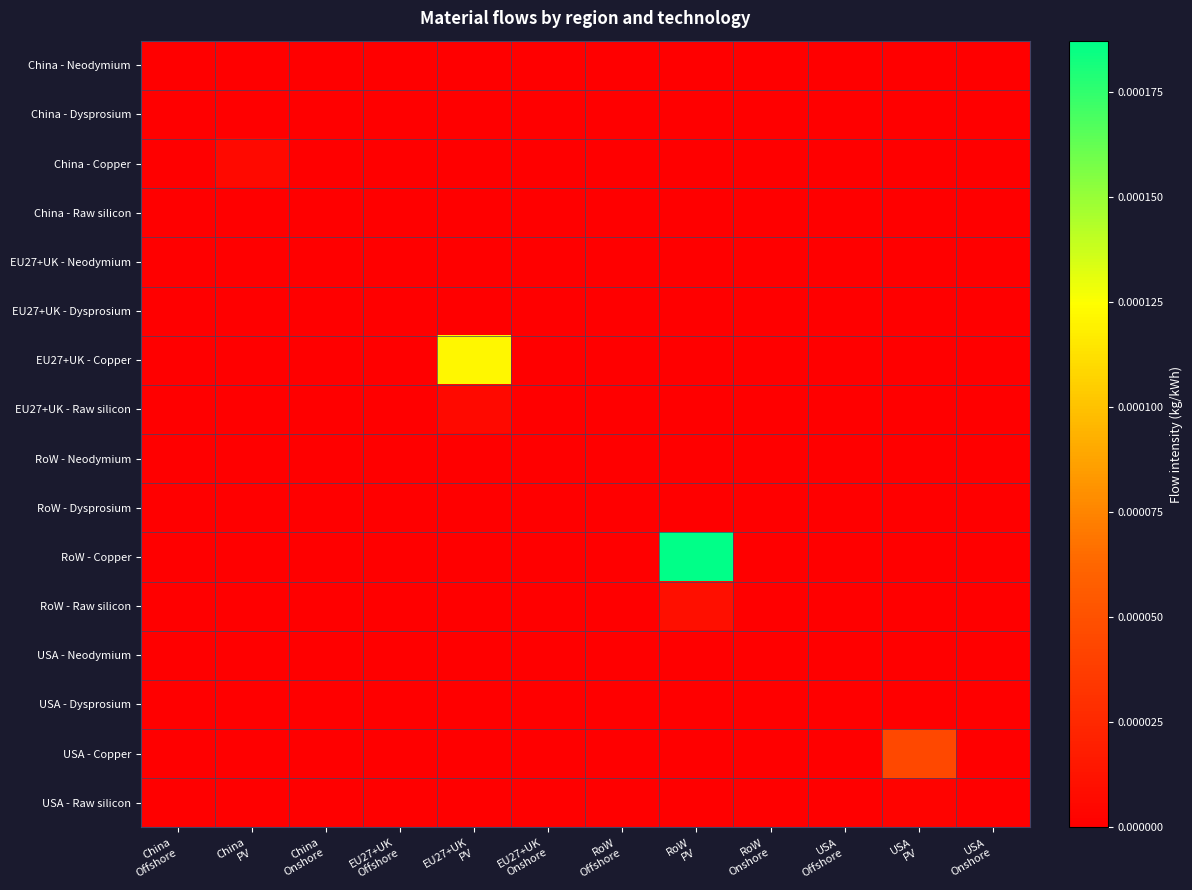

Reading right to left, what are all the values shown in this chart?

China - Neodymium: USA
Onshore=0.0	USA
PV=0.0	USA
Offshore=0.0	RoW
Onshore=0.0	RoW
PV=0.0	RoW
Offshore=0.0	EU27+UK
Onshore=0.0	EU27+UK
PV=0.0	EU27+UK
Offshore=0.0	China
Onshore=0.0	China
PV=0.0	China
Offshore=0.0
China - Dysprosium: USA
Onshore=0.0	USA
PV=0.0	USA
Offshore=0.0	RoW
Onshore=0.0	RoW
PV=0.0	RoW
Offshore=0.0	EU27+UK
Onshore=0.0	EU27+UK
PV=0.0	EU27+UK
Offshore=0.0	China
Onshore=0.0	China
PV=0.0	China
Offshore=0.0
China - Copper: USA
Onshore=0.0	USA
PV=0.0	USA
Offshore=0.0	RoW
Onshore=0.0	RoW
PV=0.0	RoW
Offshore=0.0	EU27+UK
Onshore=0.0	EU27+UK
PV=0.0	EU27+UK
Offshore=0.0	China
Onshore=0.0	China
PV=0.0	China
Offshore=0.0
China - Raw silicon: USA
Onshore=0.0	USA
PV=0.0	USA
Offshore=0.0	RoW
Onshore=0.0	RoW
PV=0.0	RoW
Offshore=0.0	EU27+UK
Onshore=0.0	EU27+UK
PV=0.0	EU27+UK
Offshore=0.0	China
Onshore=0.0	China
PV=0.0	China
Offshore=0.0
EU27+UK - Neodymium: USA
Onshore=0.0	USA
PV=0.0	USA
Offshore=0.0	RoW
Onshore=0.0	RoW
PV=0.0	RoW
Offshore=0.0	EU27+UK
Onshore=0.0	EU27+UK
PV=0.0	EU27+UK
Offshore=0.0	China
Onshore=0.0	China
PV=0.0	China
Offshore=0.0
EU27+UK - Dysprosium: USA
Onshore=0.0	USA
PV=0.0	USA
Offshore=0.0	RoW
Onshore=0.0	RoW
PV=0.0	RoW
Offshore=0.0	EU27+UK
Onshore=0.0	EU27+UK
PV=0.0	EU27+UK
Offshore=0.0	China
Onshore=0.0	China
PV=0.0	China
Offshore=0.0
EU27+UK - Copper: USA
Onshore=0.0	USA
PV=0.0	USA
Offshore=0.0	RoW
Onshore=0.0	RoW
PV=0.0	RoW
Offshore=0.0	EU27+UK
Onshore=0.0	EU27+UK
PV=0.0	EU27+UK
Offshore=0.0	China
Onshore=0.0	China
PV=0.0	China
Offshore=0.0
EU27+UK - Raw silicon: USA
Onshore=0.0	USA
PV=0.0	USA
Offshore=0.0	RoW
Onshore=0.0	RoW
PV=0.0	RoW
Offshore=0.0	EU27+UK
Onshore=0.0	EU27+UK
PV=0.0	EU27+UK
Offshore=0.0	China
Onshore=0.0	China
PV=0.0	China
Offshore=0.0
RoW - Neodymium: USA
Onshore=0.0	USA
PV=0.0	USA
Offshore=0.0	RoW
Onshore=0.0	RoW
PV=0.0	RoW
Offshore=0.0	EU27+UK
Onshore=0.0	EU27+UK
PV=0.0	EU27+UK
Offshore=0.0	China
Onshore=0.0	China
PV=0.0	China
Offshore=0.0
RoW - Dysprosium: USA
Onshore=0.0	USA
PV=0.0	USA
Offshore=0.0	RoW
Onshore=0.0	RoW
PV=0.0	RoW
Offshore=0.0	EU27+UK
Onshore=0.0	EU27+UK
PV=0.0	EU27+UK
Offshore=0.0	China
Onshore=0.0	China
PV=0.0	China
Offshore=0.0
RoW - Copper: USA
Onshore=0.0	USA
PV=0.0	USA
Offshore=0.0	RoW
Onshore=0.0	RoW
PV=0.0	RoW
Offshore=0.0	EU27+UK
Onshore=0.0	EU27+UK
PV=0.0	EU27+UK
Offshore=0.0	China
Onshore=0.0	China
PV=0.0	China
Offshore=0.0
RoW - Raw silicon: USA
Onshore=0.0	USA
PV=0.0	USA
Offshore=0.0	RoW
Onshore=0.0	RoW
PV=0.0	RoW
Offshore=0.0	EU27+UK
Onshore=0.0	EU27+UK
PV=0.0	EU27+UK
Offshore=0.0	China
Onshore=0.0	China
PV=0.0	China
Offshore=0.0
USA - Neodymium: USA
Onshore=0.0	USA
PV=0.0	USA
Offshore=0.0	RoW
Onshore=0.0	RoW
PV=0.0	RoW
Offshore=0.0	EU27+UK
Onshore=0.0	EU27+UK
PV=0.0	EU27+UK
Offshore=0.0	China
Onshore=0.0	China
PV=0.0	China
Offshore=0.0
USA - Dysprosium: USA
Onshore=0.0	USA
PV=0.0	USA
Offshore=0.0	RoW
Onshore=0.0	RoW
PV=0.0	RoW
Offshore=0.0	EU27+UK
Onshore=0.0	EU27+UK
PV=0.0	EU27+UK
Offshore=0.0	China
Onshore=0.0	China
PV=0.0	China
Offshore=0.0
USA - Copper: USA
Onshore=0.0	USA
PV=0.0	USA
Offshore=0.0	RoW
Onshore=0.0	RoW
PV=0.0	RoW
Offshore=0.0	EU27+UK
Onshore=0.0	EU27+UK
PV=0.0	EU27+UK
Offshore=0.0	China
Onshore=0.0	China
PV=0.0	China
Offshore=0.0
USA - Raw silicon: USA
Onshore=0.0	USA
PV=0.0	USA
Offshore=0.0	RoW
Onshore=0.0	RoW
PV=0.0	RoW
Offshore=0.0	EU27+UK
Onshore=0.0	EU27+UK
PV=0.0	EU27+UK
Offshore=0.0	China
Onshore=0.0	China
PV=0.0	China
Offshore=0.0